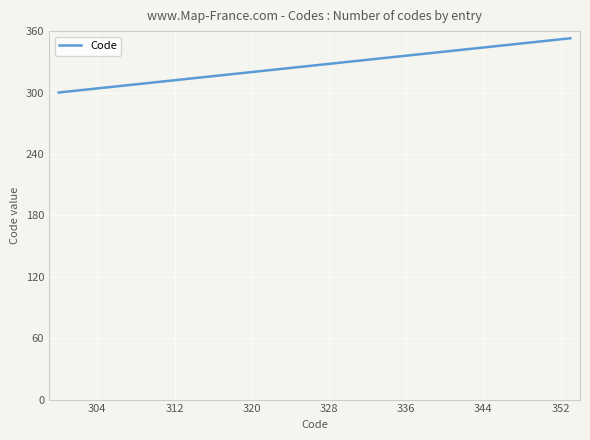

What is the maximum value shown in the chart?

353